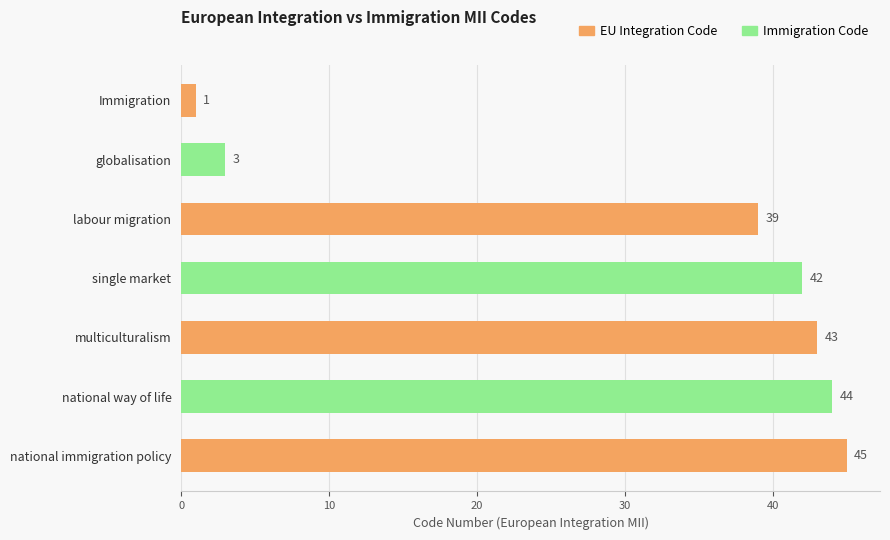

What value does the data have at multiculturalism, to the nearest 10?

40